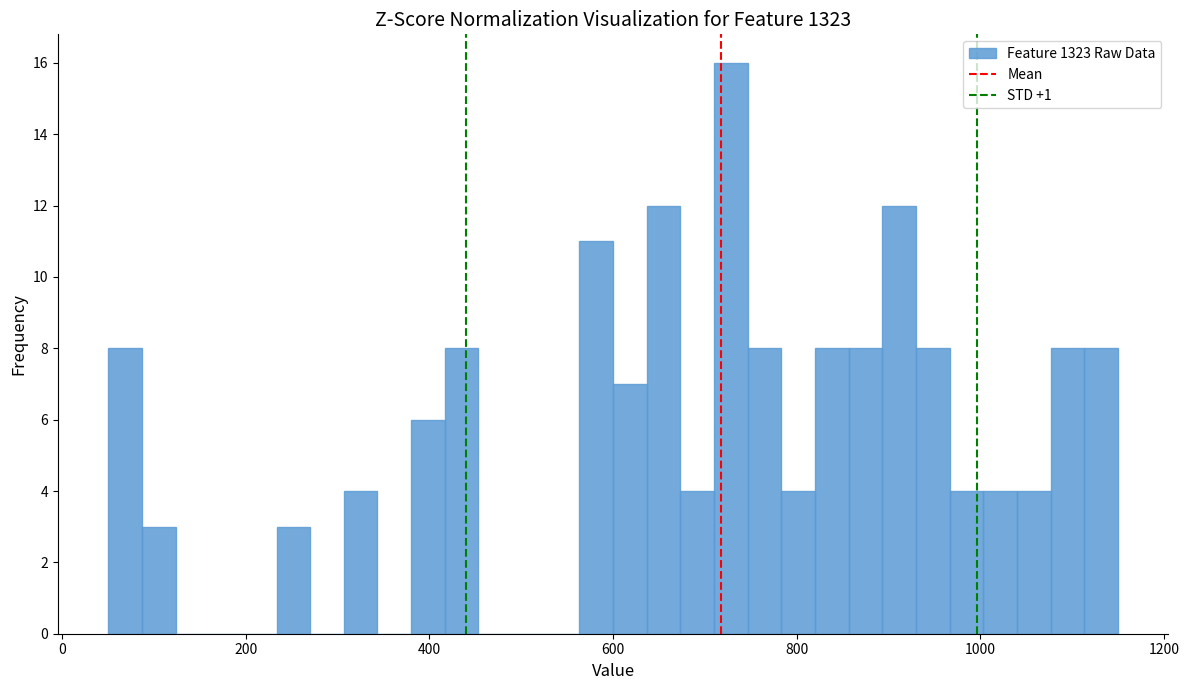

Read against the x-axis, roughly where is the centre of the tallest bar?

720